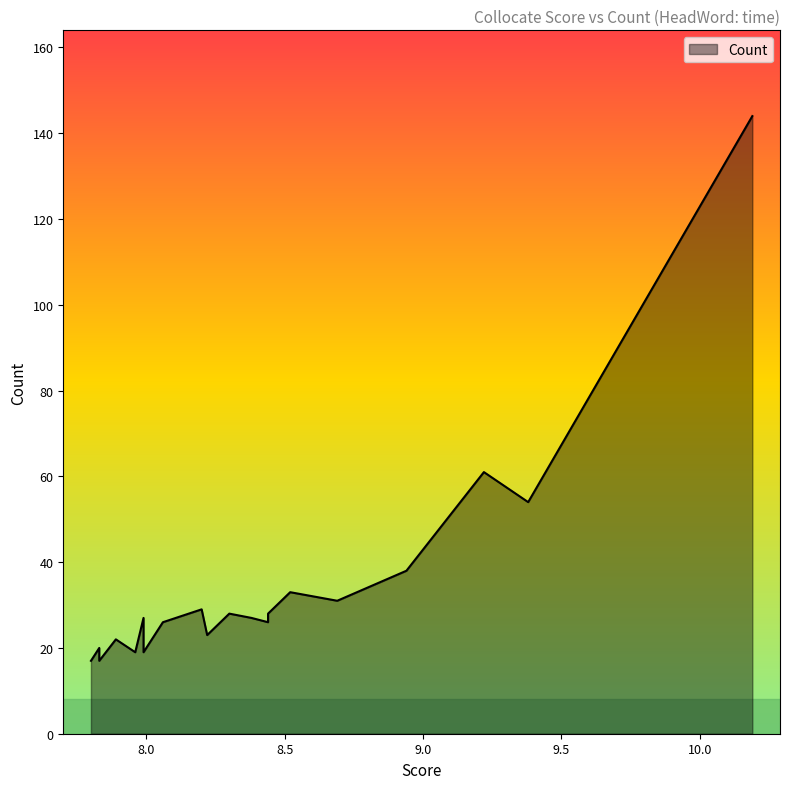

Rank the categories by value from highest to lowest.

10.19, 9.22, 9.38, 8.94, 8.52, 8.69, 8.2, 8.44, 8.3, 8.38, 7.99, 8.44, 8.06, 8.22, 7.89, 7.83, 7.99, 7.96, 7.83, 7.8